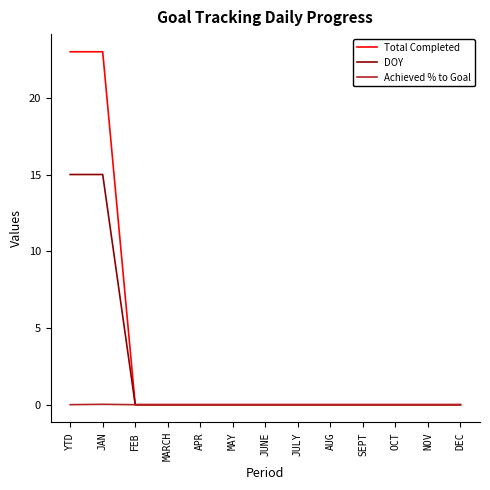

List the series in order of their peak value, lowest first.

Achieved % to Goal, DOY, Total Completed